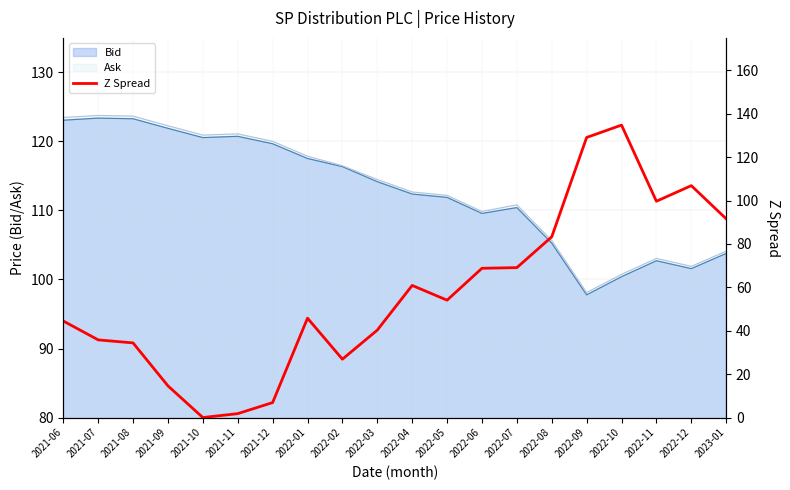

How many lines are shown in the chart?

1